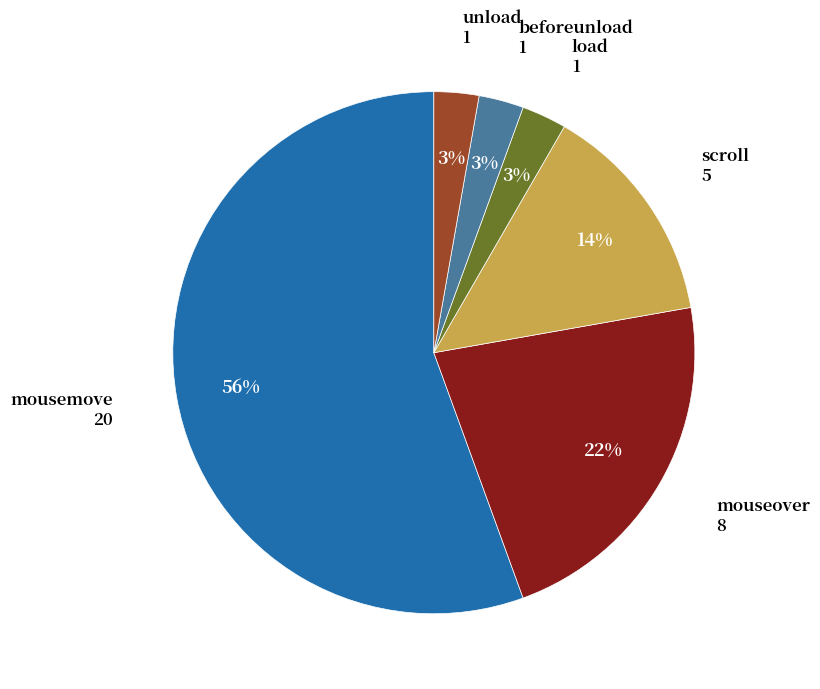

How many segments does this pie chart have?

6